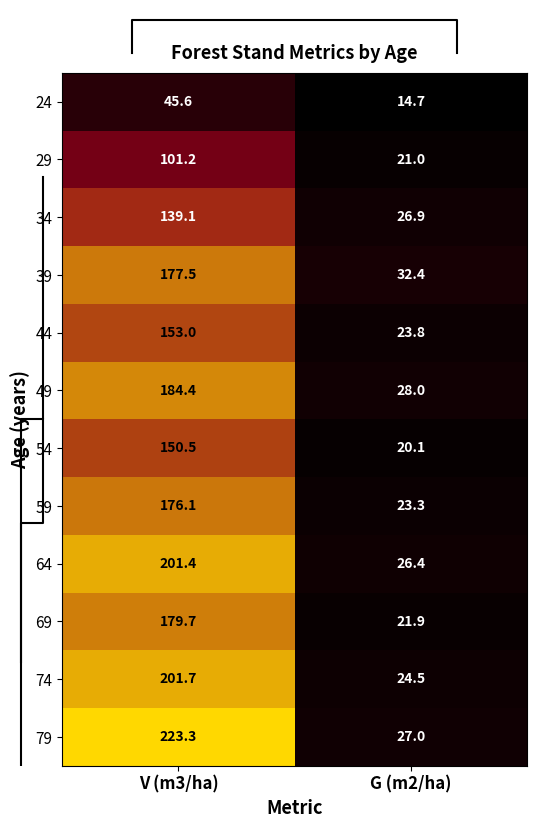

Reading left to right, extract all data points from this chart.

24: V (m3/ha)=45.6	G (m2/ha)=14.7
29: V (m3/ha)=101.2	G (m2/ha)=21.0
34: V (m3/ha)=139.1	G (m2/ha)=26.9
39: V (m3/ha)=177.5	G (m2/ha)=32.4
44: V (m3/ha)=153.0	G (m2/ha)=23.8
49: V (m3/ha)=184.4	G (m2/ha)=28.0
54: V (m3/ha)=150.5	G (m2/ha)=20.1
59: V (m3/ha)=176.1	G (m2/ha)=23.3
64: V (m3/ha)=201.4	G (m2/ha)=26.4
69: V (m3/ha)=179.7	G (m2/ha)=21.9
74: V (m3/ha)=201.7	G (m2/ha)=24.5
79: V (m3/ha)=223.3	G (m2/ha)=27.0